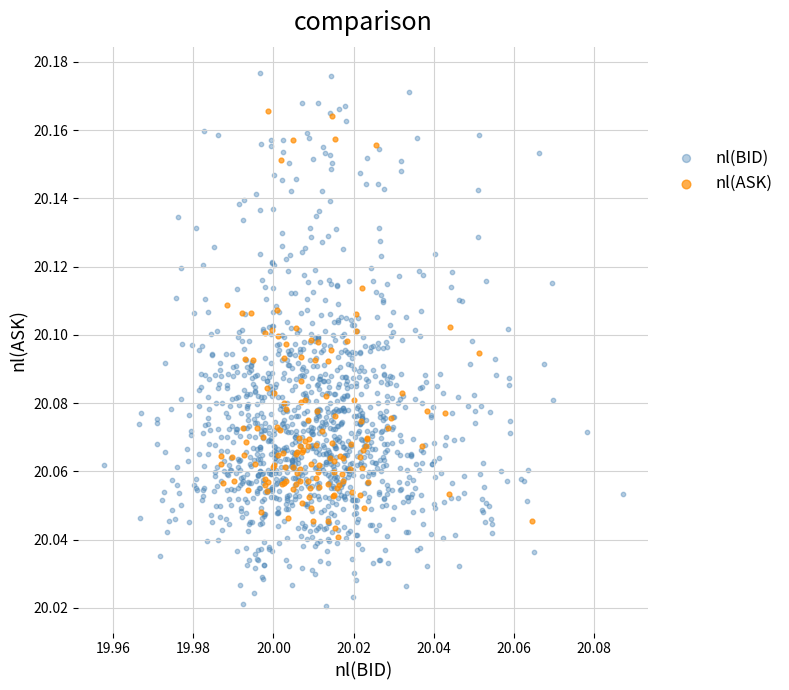

What are all the series names shown in the legend?

nl(BID), nl(ASK)